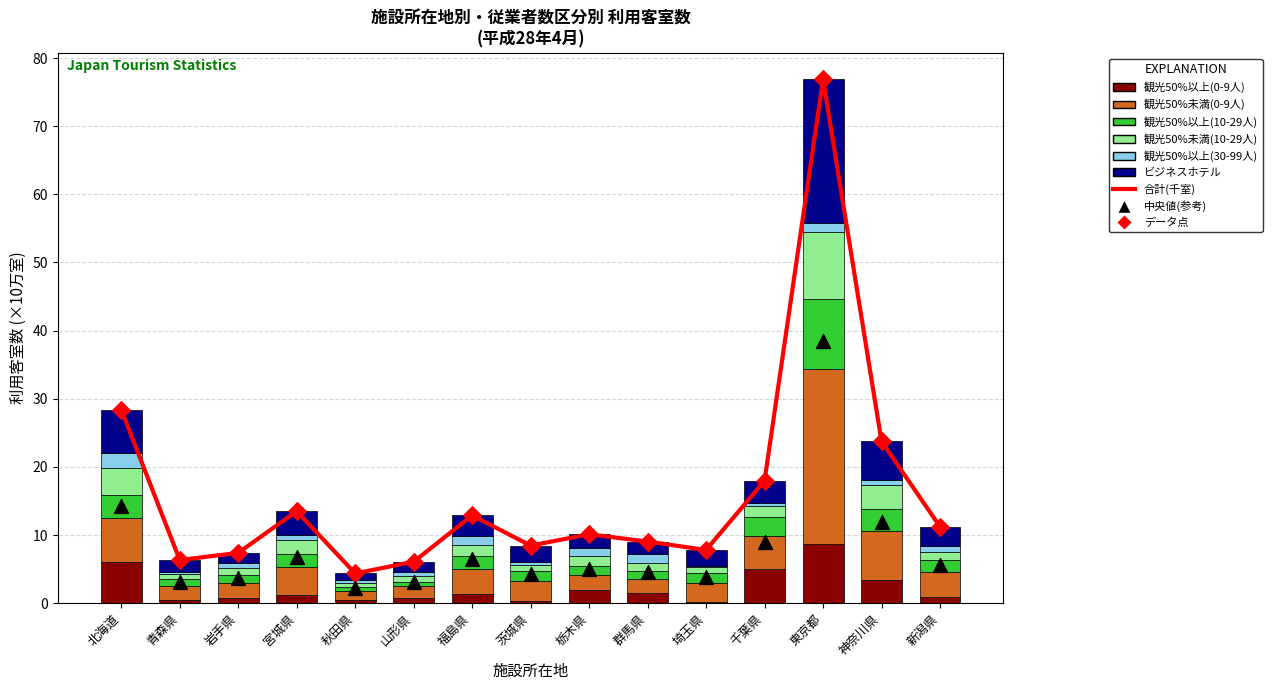

Which series has the widest spread of Y values?

観光50%未満(0-9人)